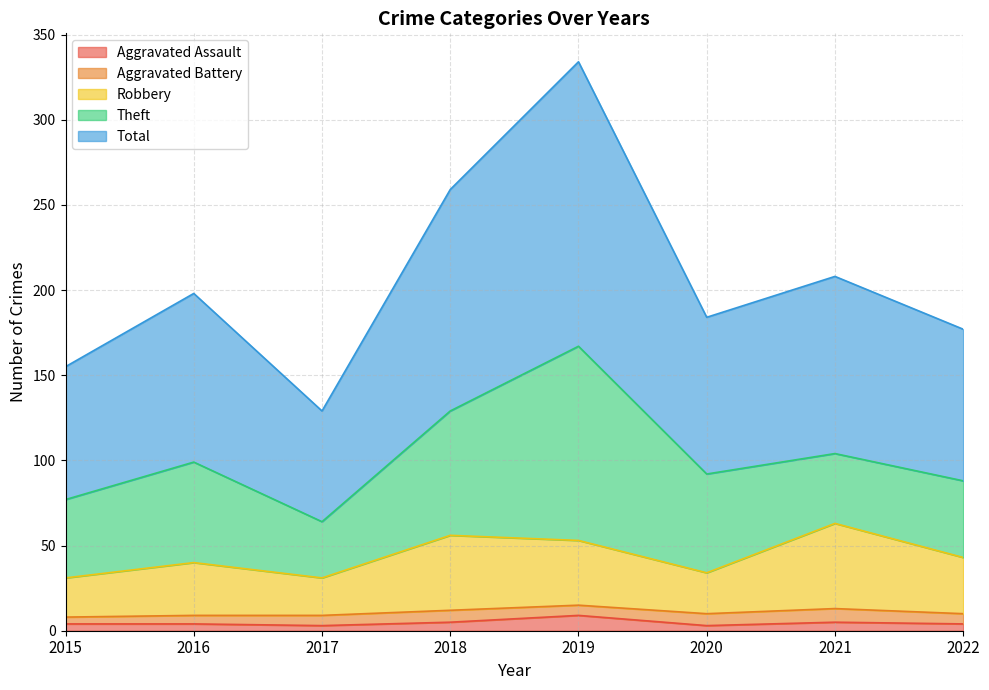

The value of Aggravated Assault at 2019 is 9. True or false?

True